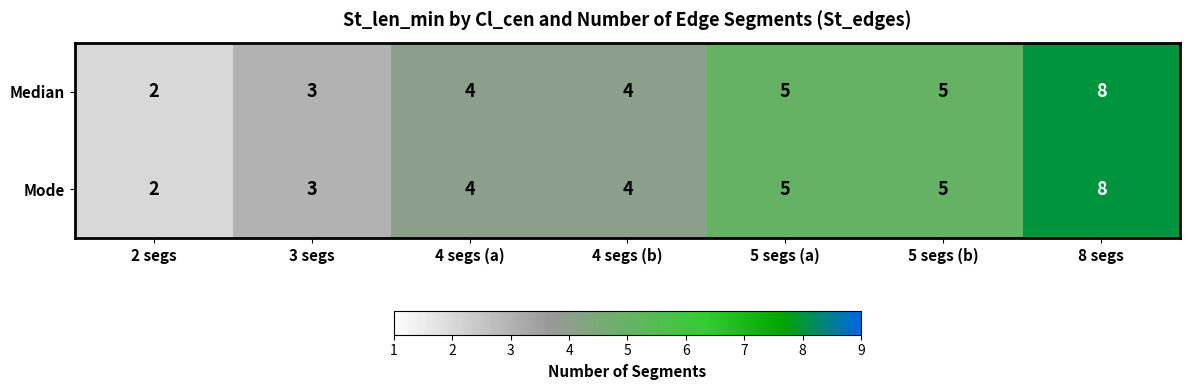

Reading right to left, transcribe all the data shown in this chart.

Median: 8 segs=8	5 segs (b)=5	5 segs (a)=5	4 segs (b)=4	4 segs (a)=4	3 segs=3	2 segs=2
Mode: 8 segs=8	5 segs (b)=5	5 segs (a)=5	4 segs (b)=4	4 segs (a)=4	3 segs=3	2 segs=2